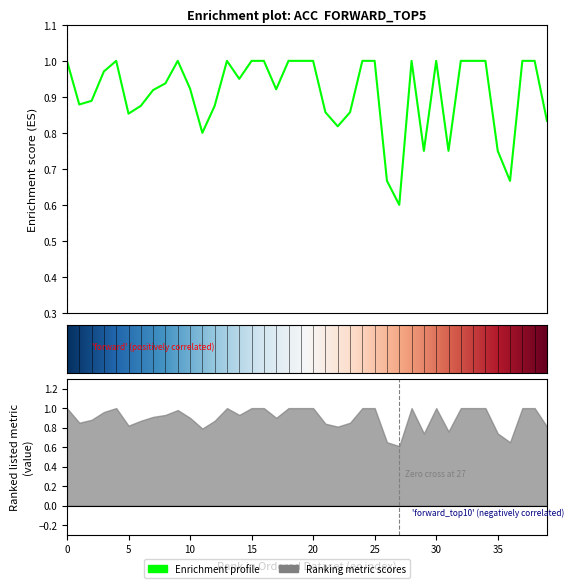

Does the chart have visible grid lines?

No